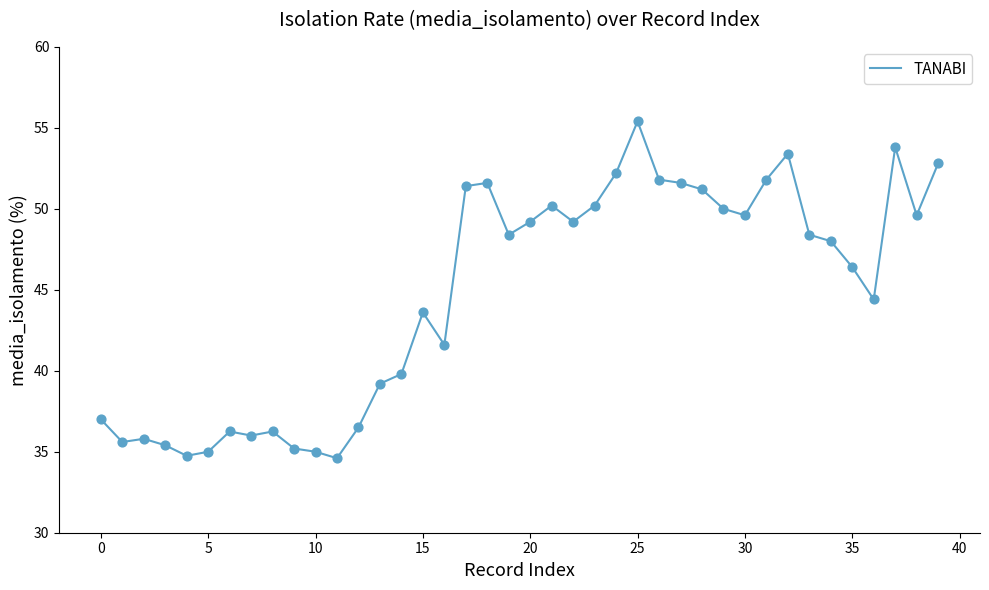

What is the difference between the maximum and minimum values?

20.8